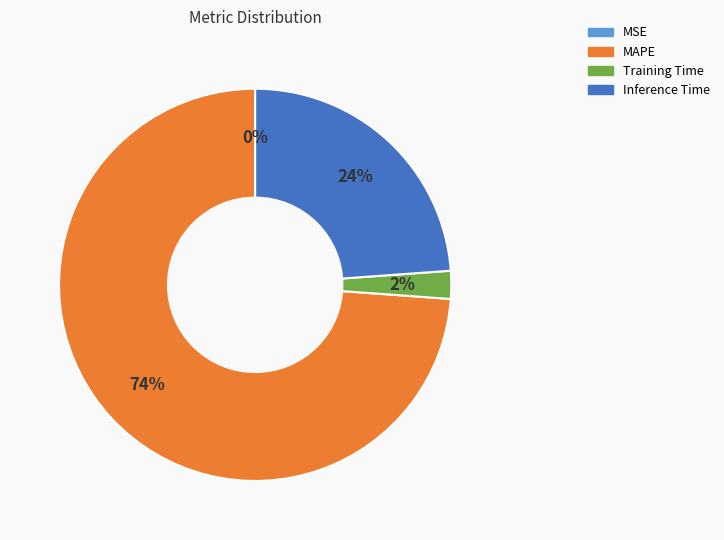

To the nearest percent, what is the average slice percentage?

25%